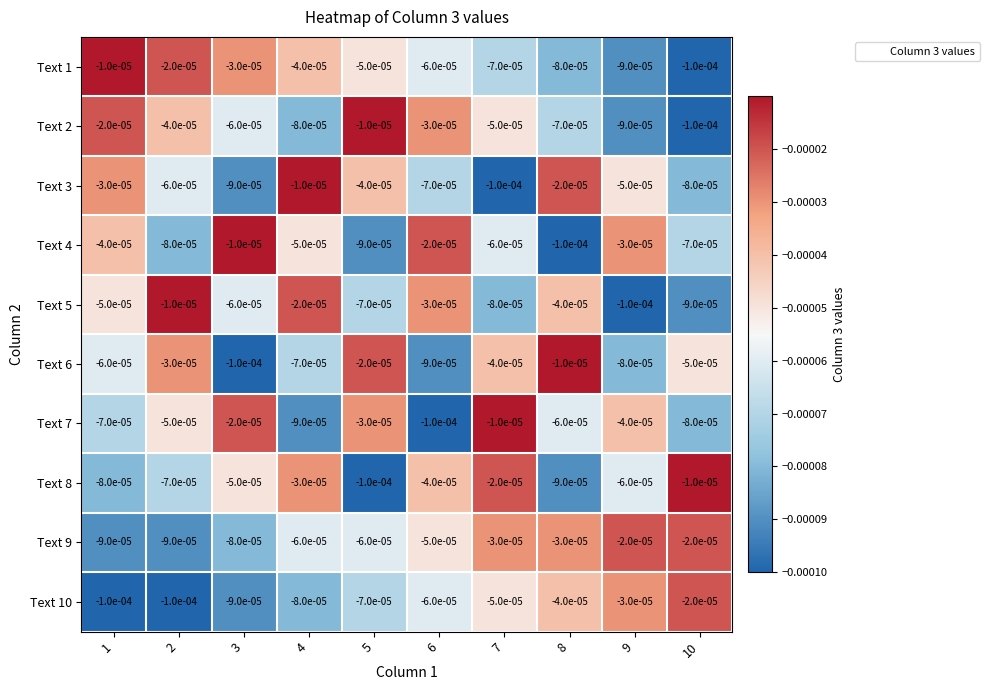

How many distinct data groups are displayed?

10